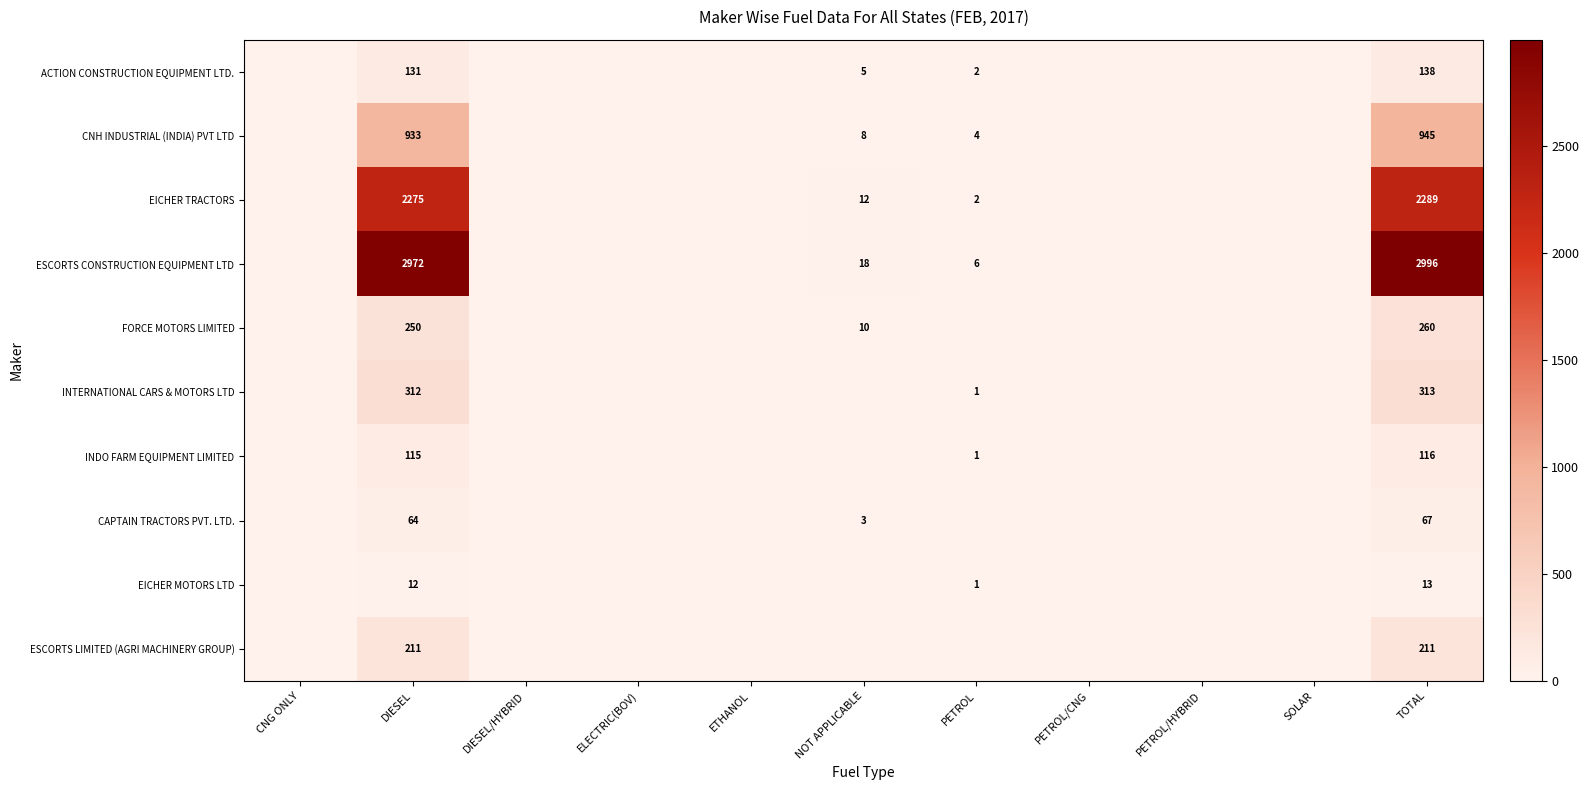

Which has a higher value, PETROL/HYBRID or ETHANOL?

PETROL/HYBRID